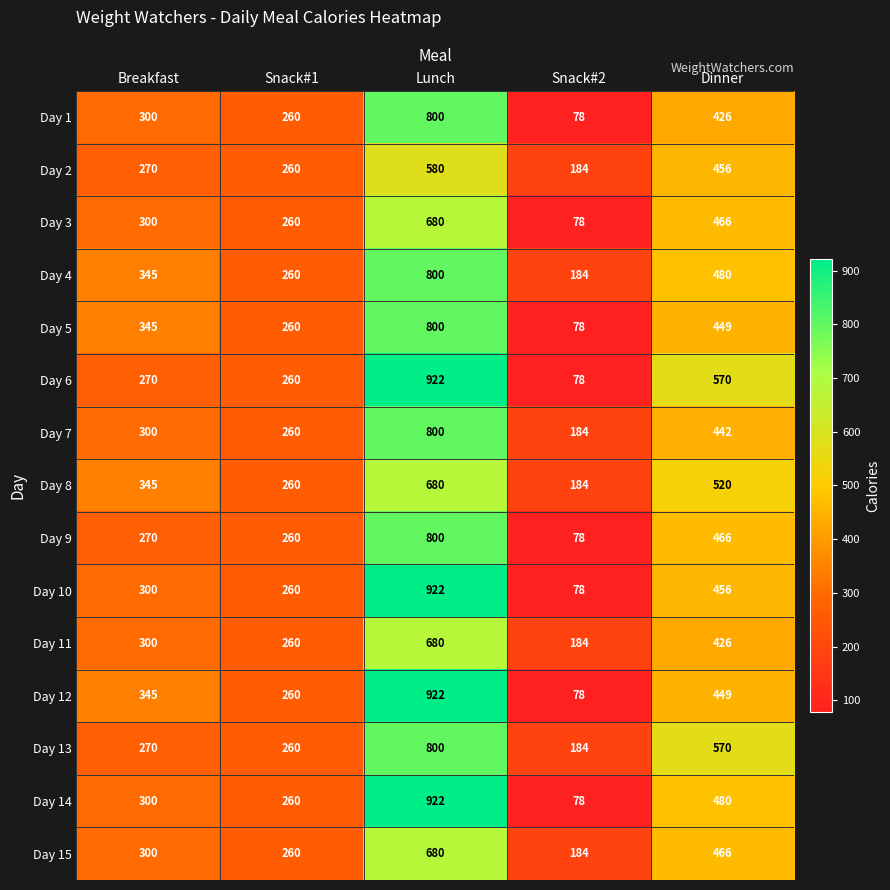

What is the maximum value shown in the chart?

922